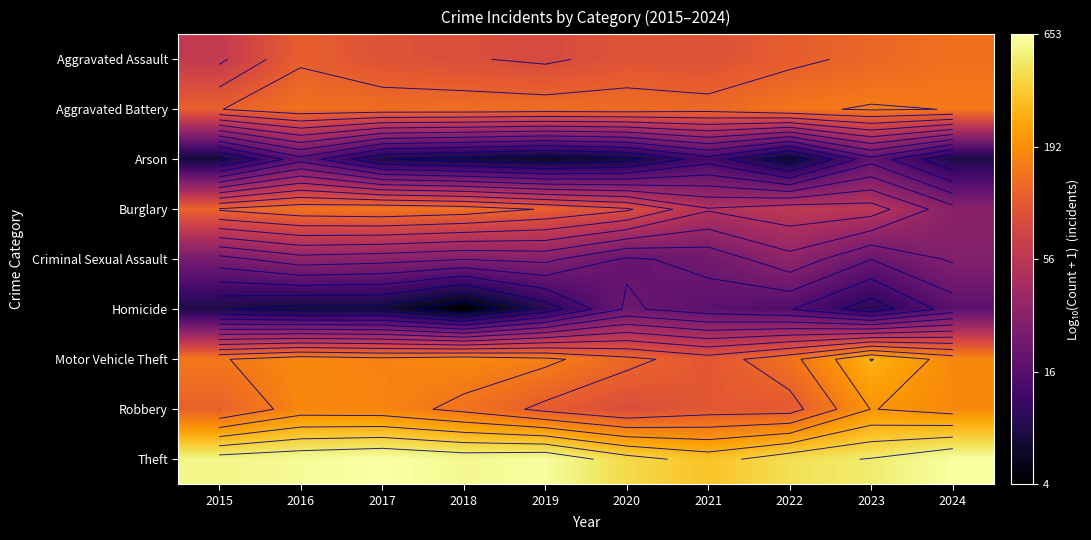

At which category does the chart reach its peak across all series?

2017